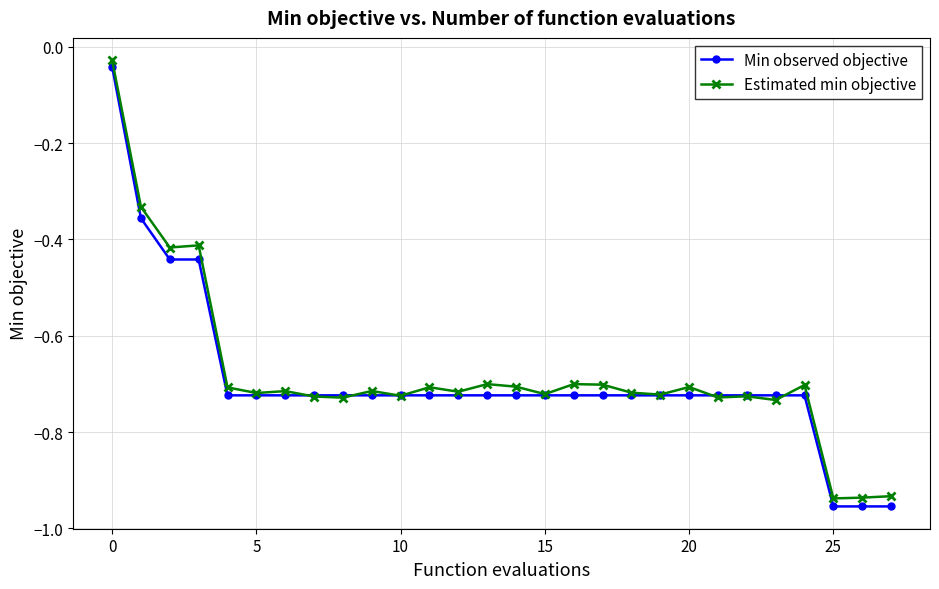

Which series ends up on top after the final intersection of Estimated min objective and Min observed objective?

Estimated min objective